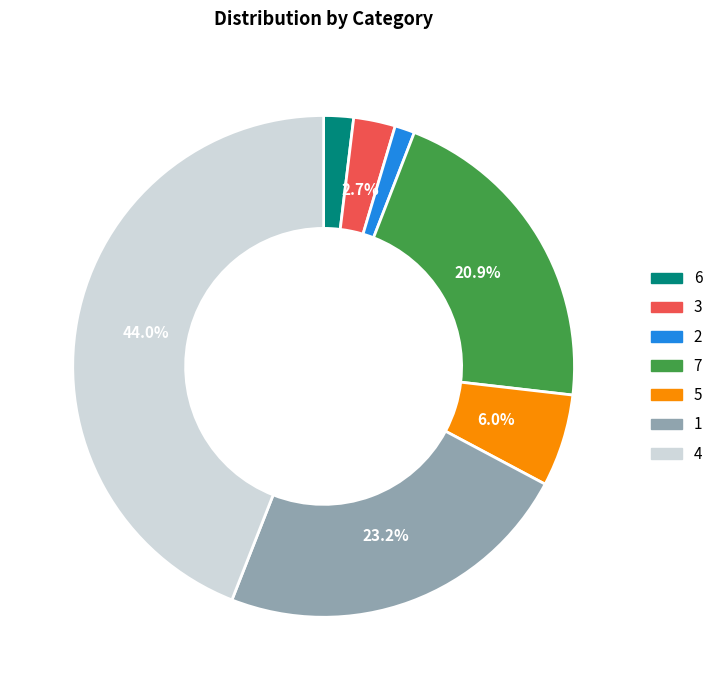

What percentage is NOT represented by 3?

97.3%